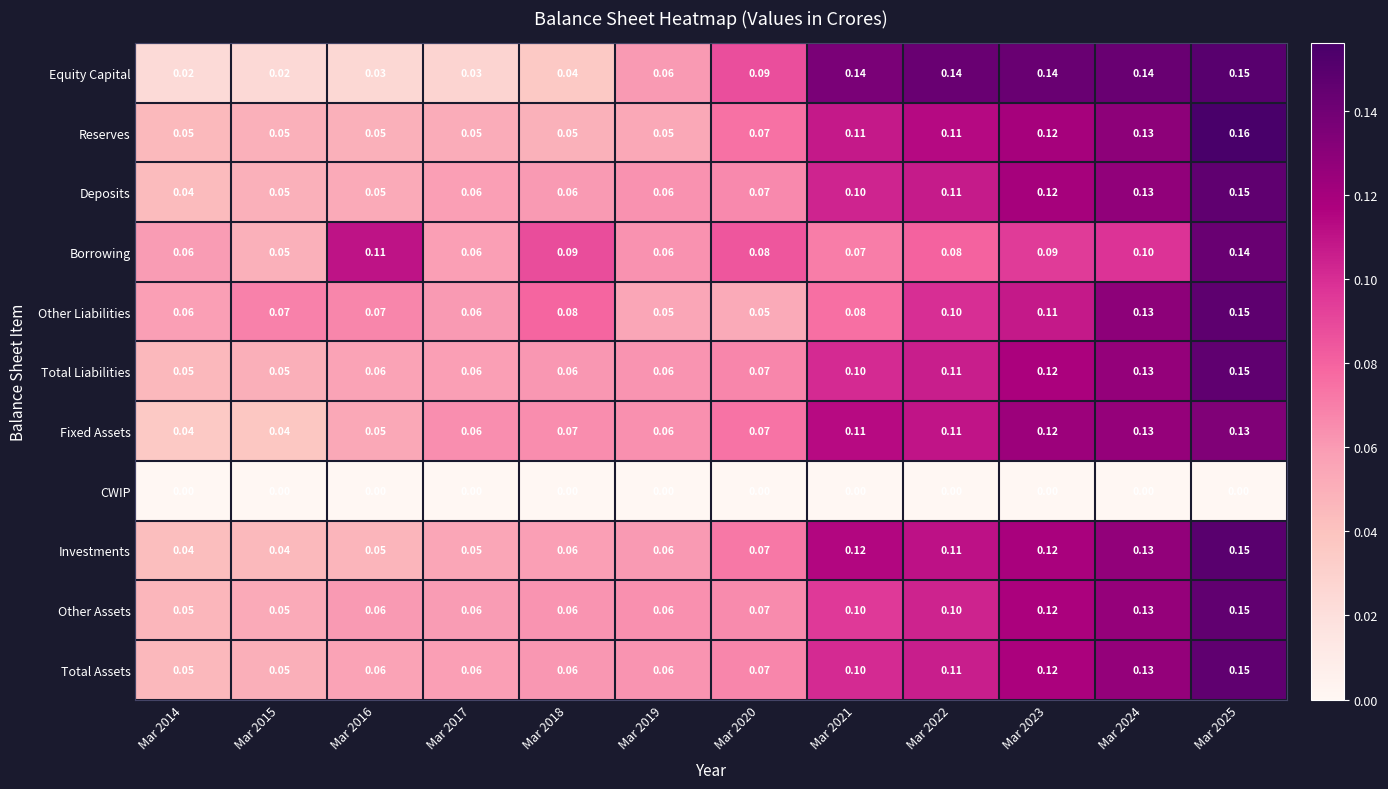

At which category is the sum across all series the highest?

Mar 2025